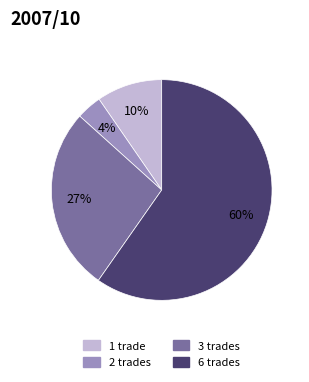

Does any single category account for the majority?

Yes